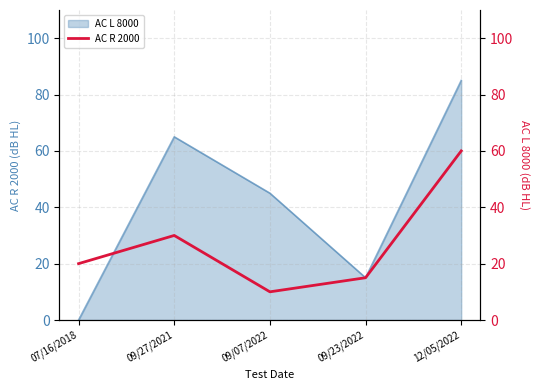

True or false: AC L 8000 has a value of 45 at 09/07/2022.

True